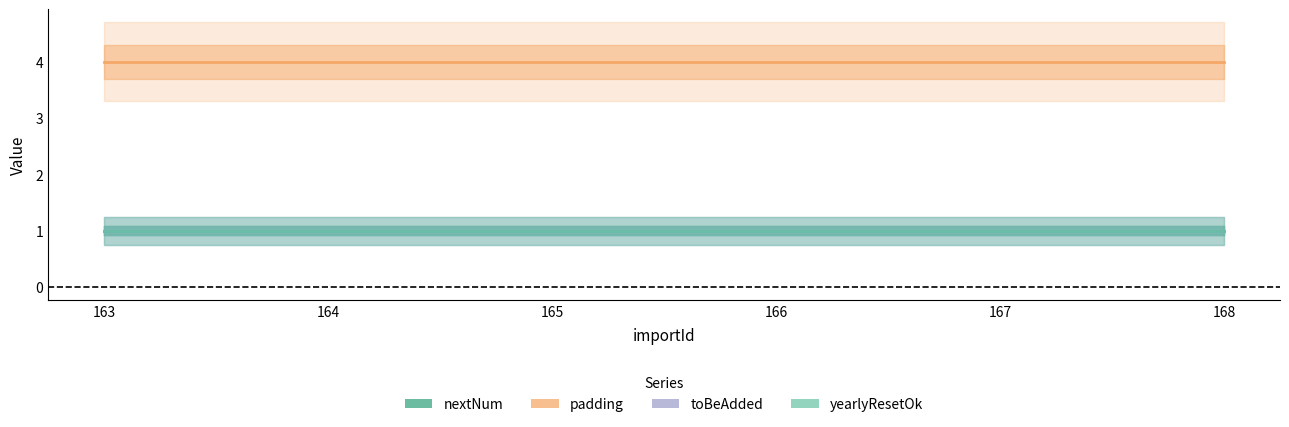

List the labels in order of toBeAdded value, smallest first.

163, 164, 165, 166, 167, 168